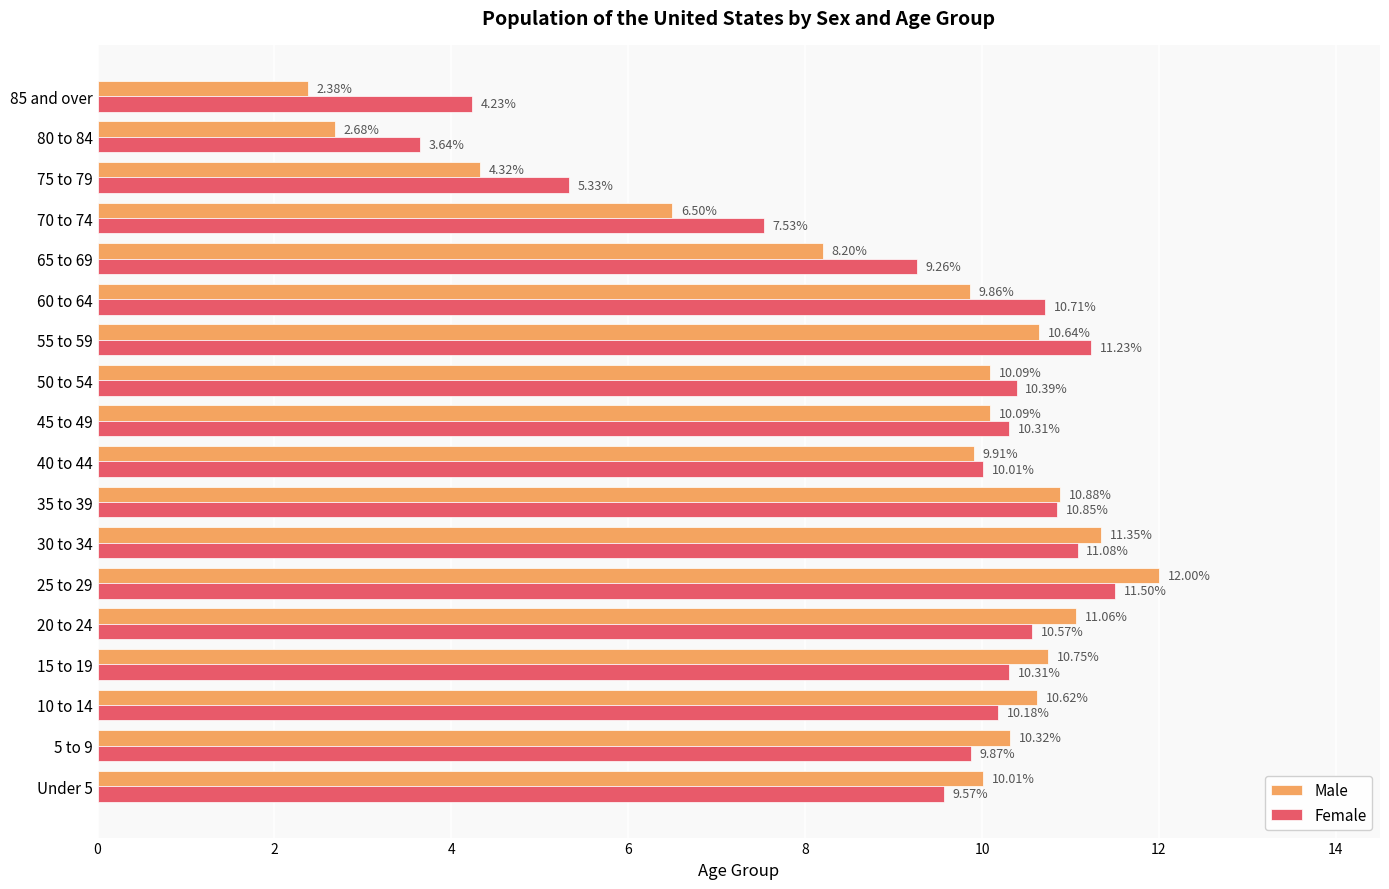

How many distinct data groups are displayed?

2